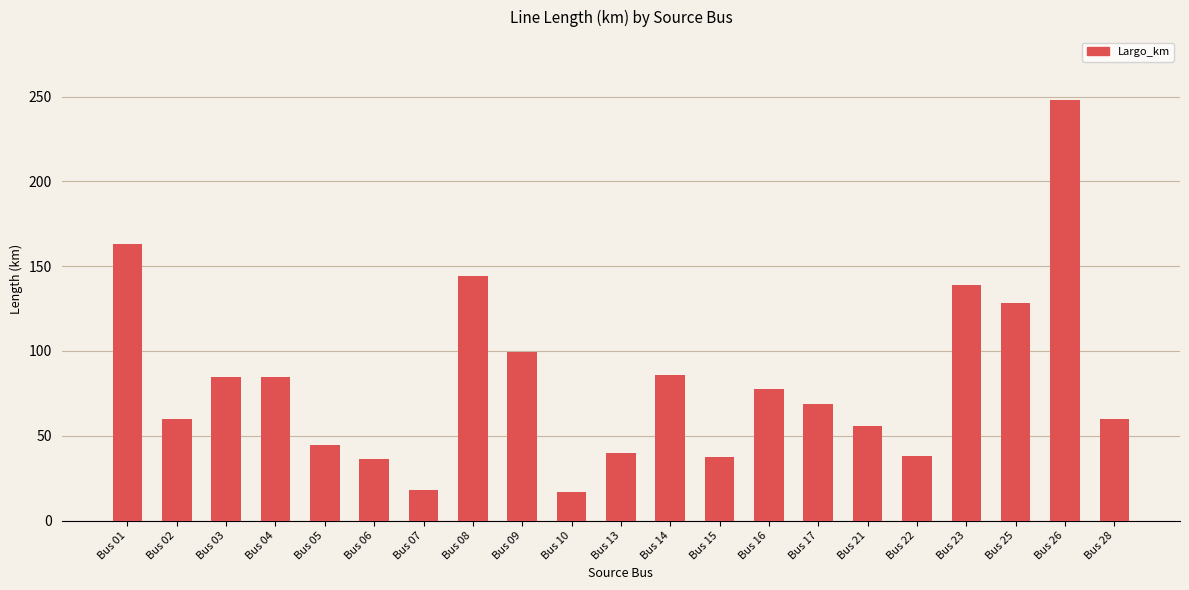

At which category does the chart reach its peak across all series?

Bus 26